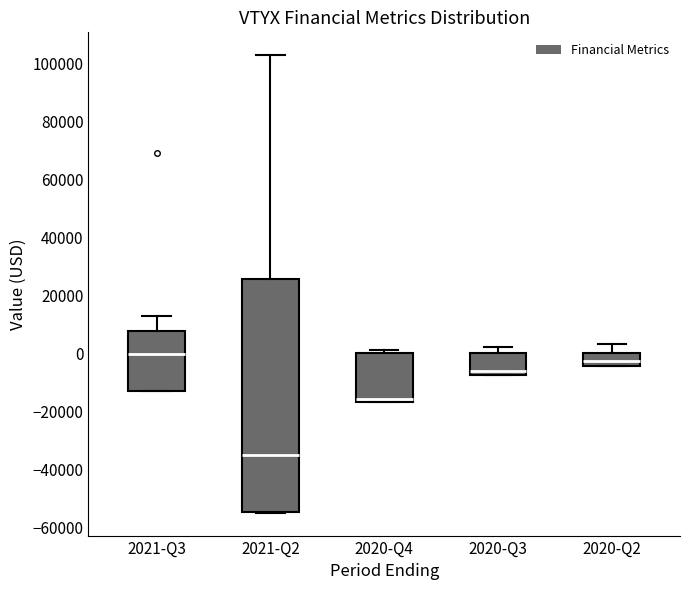

Reading left to right, read every box against the y-axis: the position of its median line, the range the box covers, and the ends of its whiskers. The values are not printed on the chart, so give them approximately, as read against the axis.

2021-Q3: median 0, box -12000 to 8000, whiskers -12000 to 12000
2021-Q2: median -34000, box -54000 to 26000, whiskers -54000 to 102000
2020-Q4: median -16000 (just above the box's lower edge), box -16000 to 0, whiskers -16000 to 2000
2020-Q3: median -6000, box -8000 to 0, whiskers -8000 to 2000
2020-Q2: median -2000, box -4000 to 0, whiskers -4000 to 4000